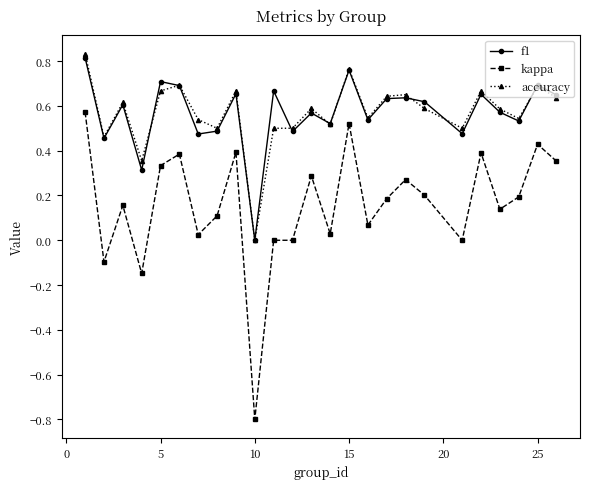

What is the sum of all f1 values?

14.2